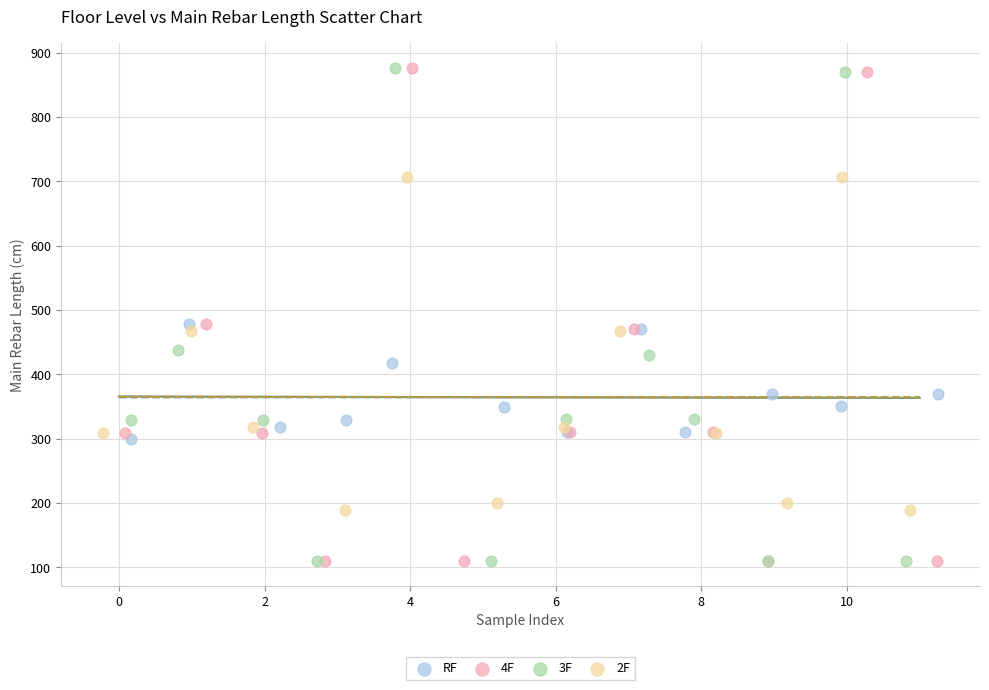

What are all the series names shown in the legend?

RF, 4F, 3F, 2F